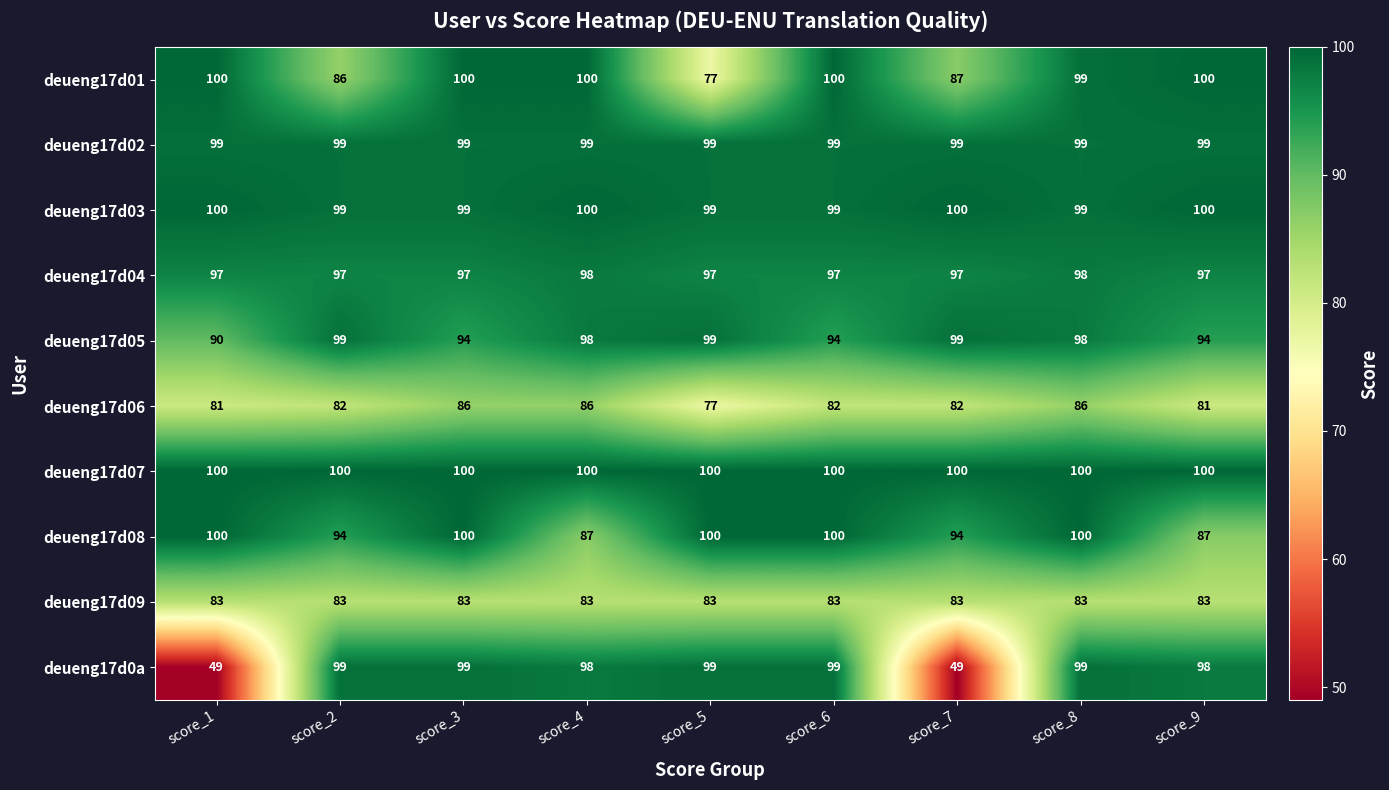

What is the difference between the highest and lowest values at score_7?

51